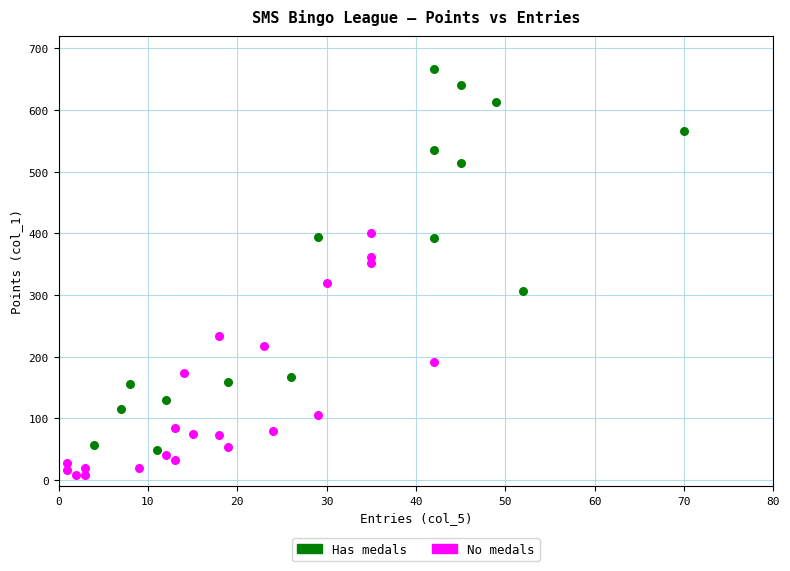

Which series contains the lowest Y value?

No medals